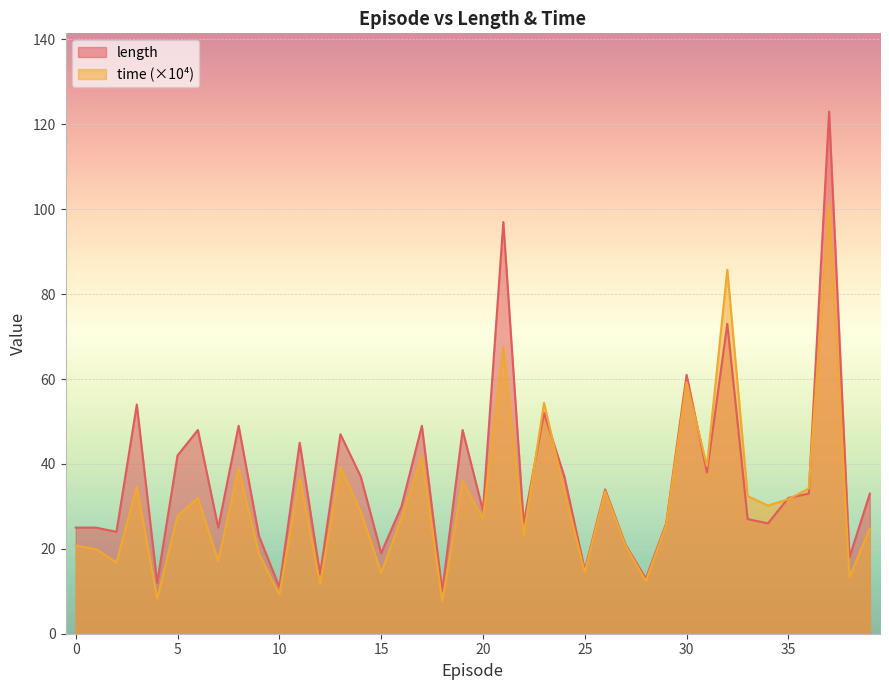

Which has a higher value, 19 or 18?

19